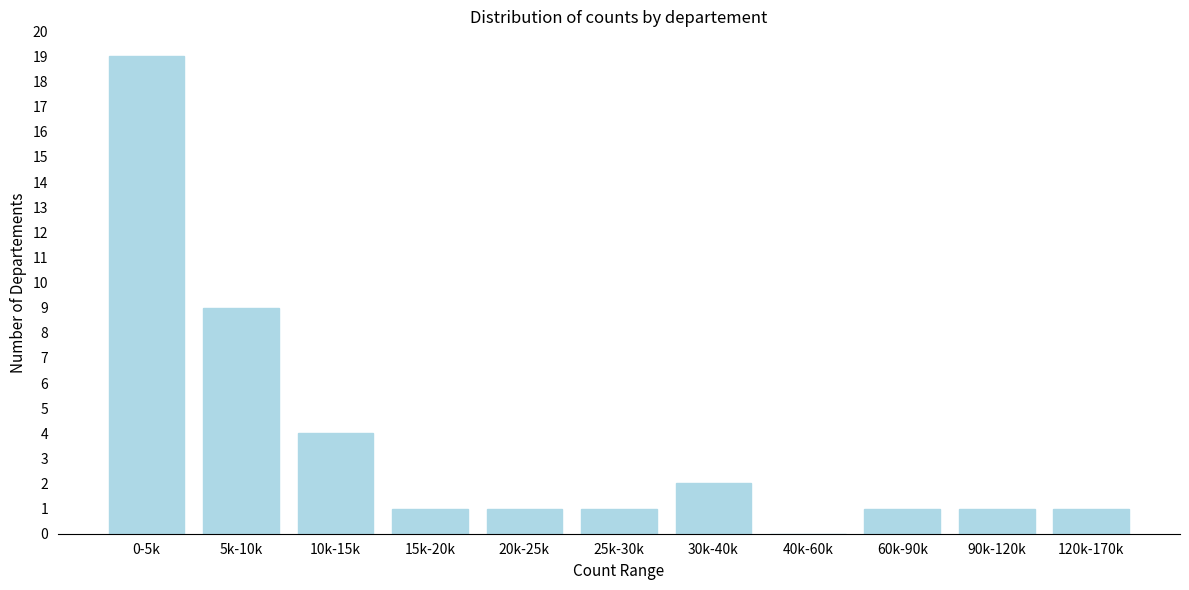

Reading left to right, extract all data points from this chart.

0-5k=19	5k-10k=9	10k-15k=4	15k-20k=1	20k-25k=1	25k-30k=1	30k-40k=2	40k-60k=0	60k-90k=1	90k-120k=1	120k-170k=1